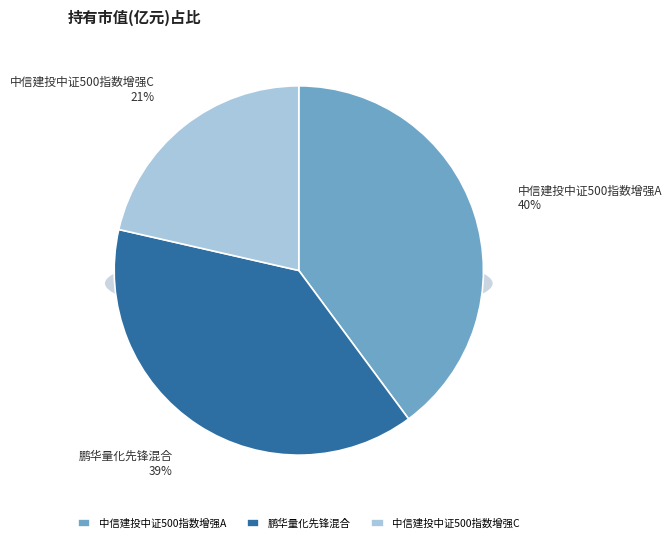

How many slices are in this pie chart?

3